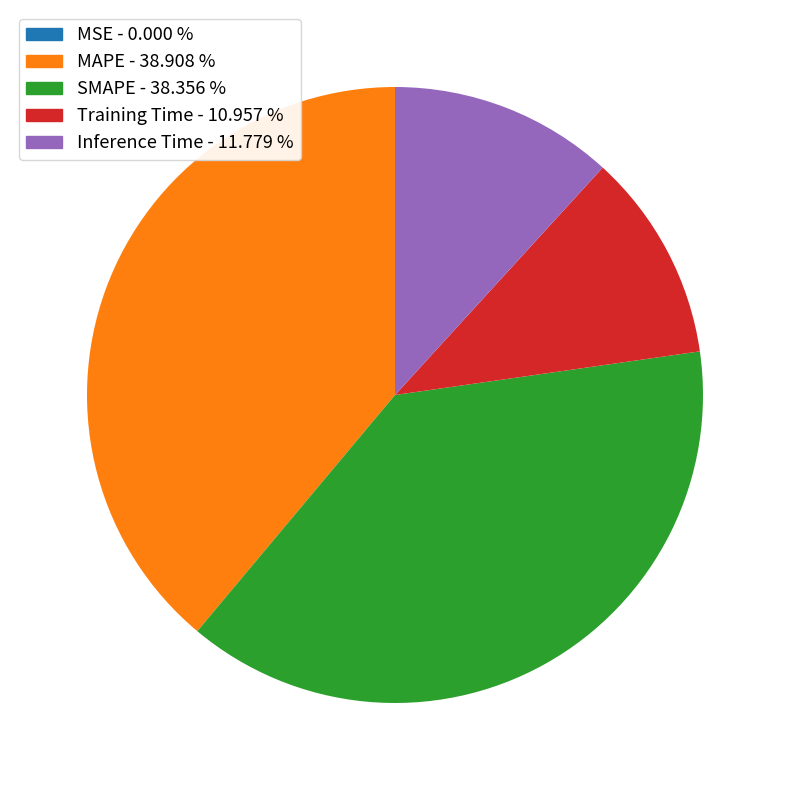

Between Training Time - 10.957 % and SMAPE - 38.356 %, which is larger?

SMAPE - 38.356 %